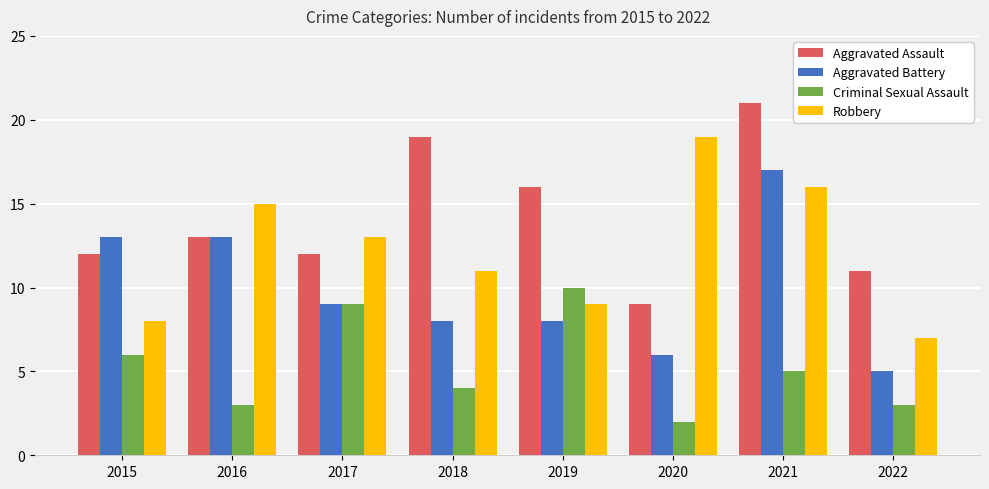

True or false: Aggravated Battery has a value of 6 at 2020.

True